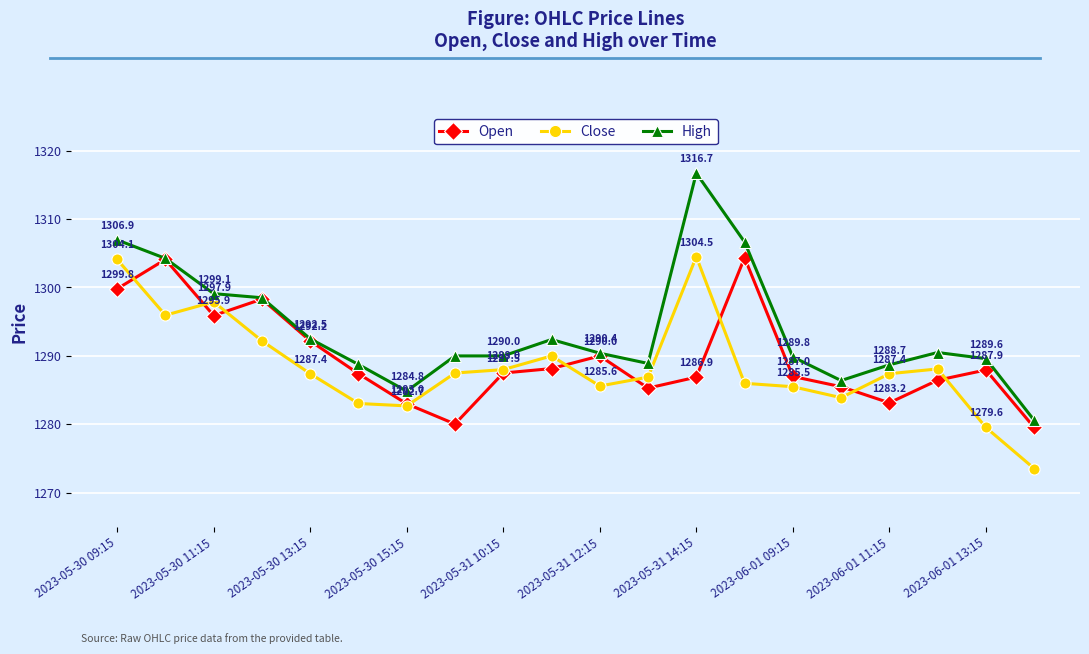

Does the chart display data point markers on the line(s)?

Yes